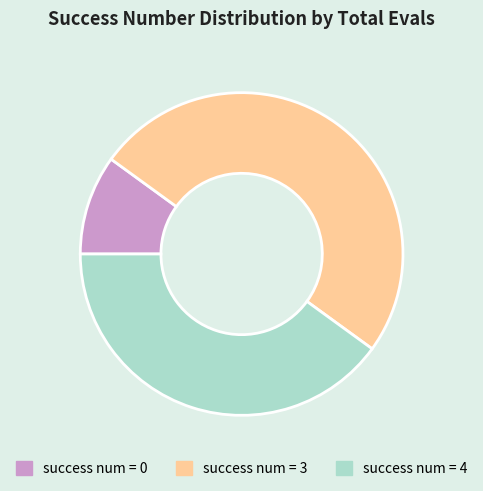

How many slices are in this pie chart?

3